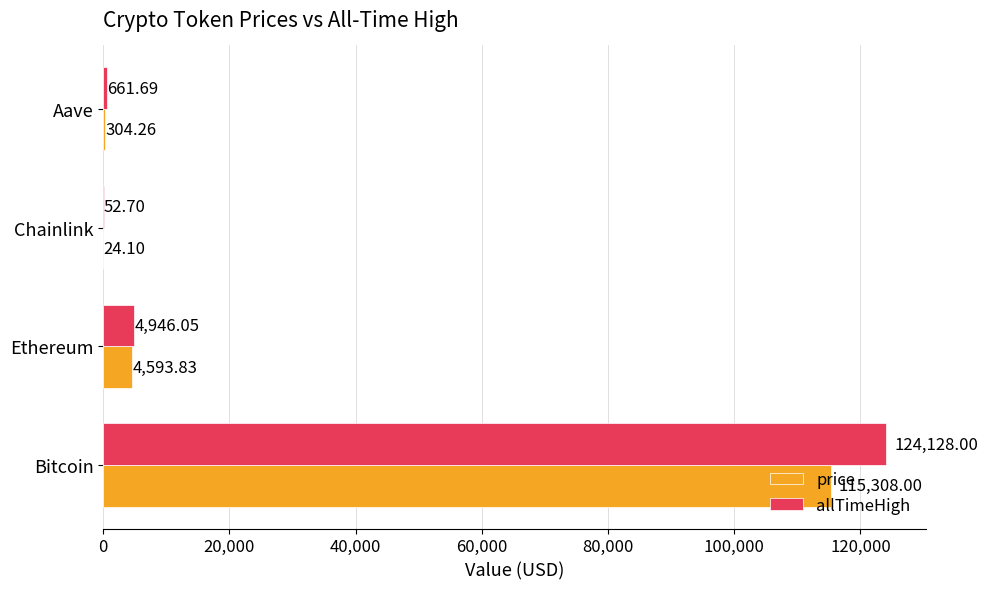

What is the total value across all series at Ethereum?

9539.9